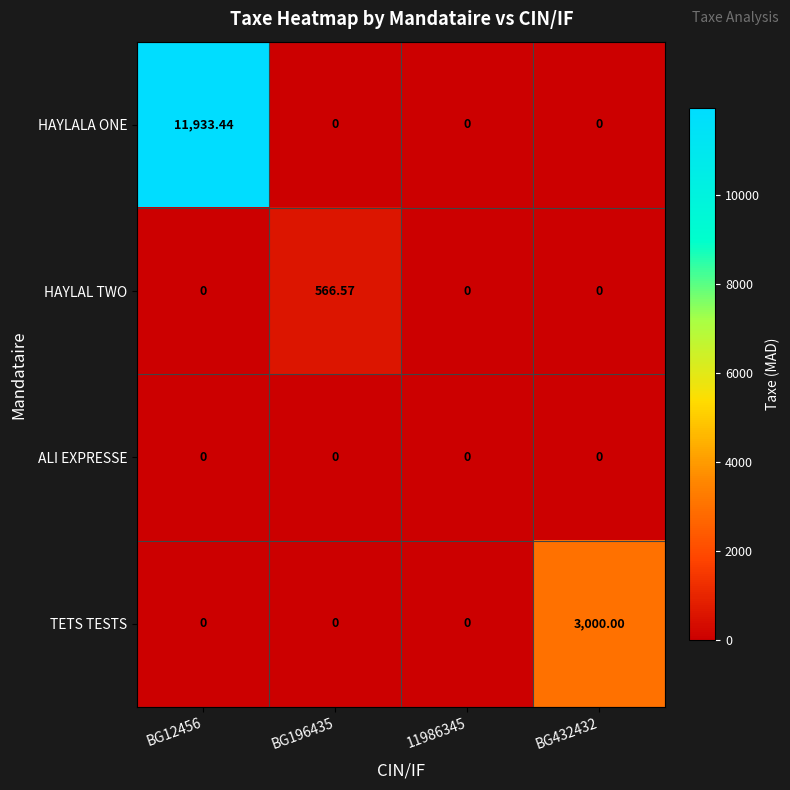

What is the difference between the highest and lowest values at BG12456?

11933.4